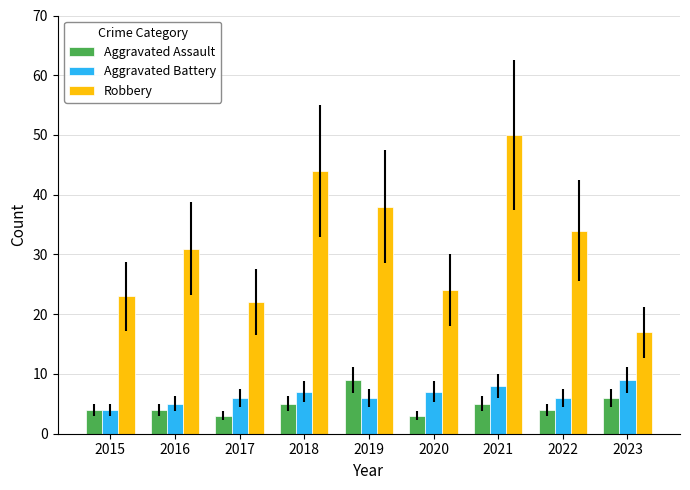

How many bars are there in total?

27